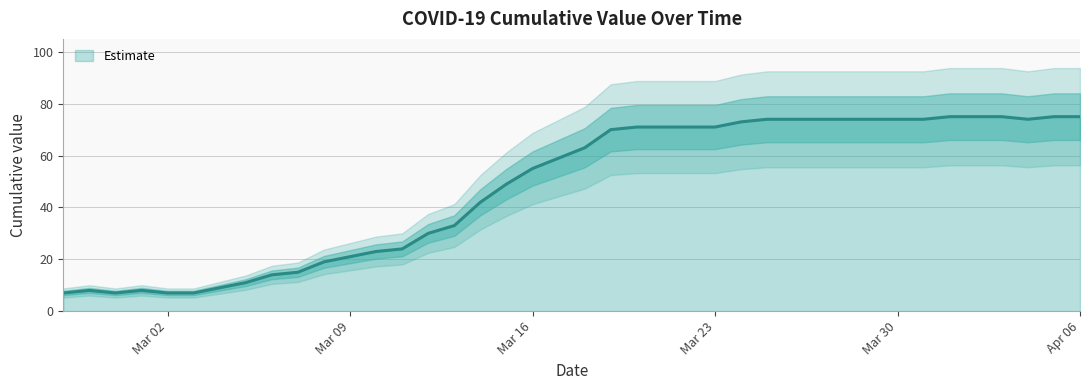

What is the minimum value for Estimate?

7